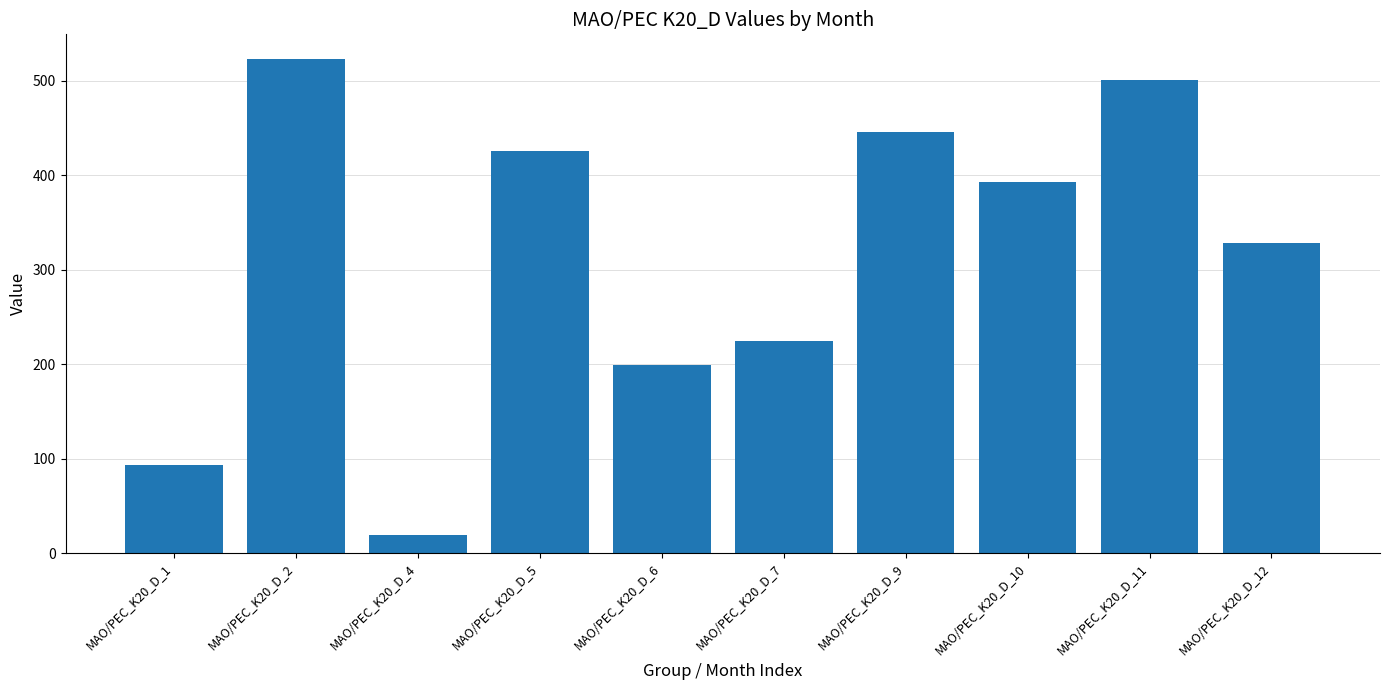

Reading left to right, transcribe all the data shown in this chart.

93.3	523.2	18.9	425.4	199.2	224.3	446.0	393.0	501.4	328.2